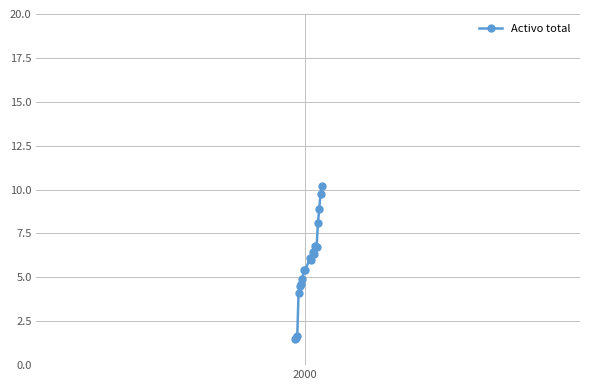

What is the smallest value displayed?

1.5